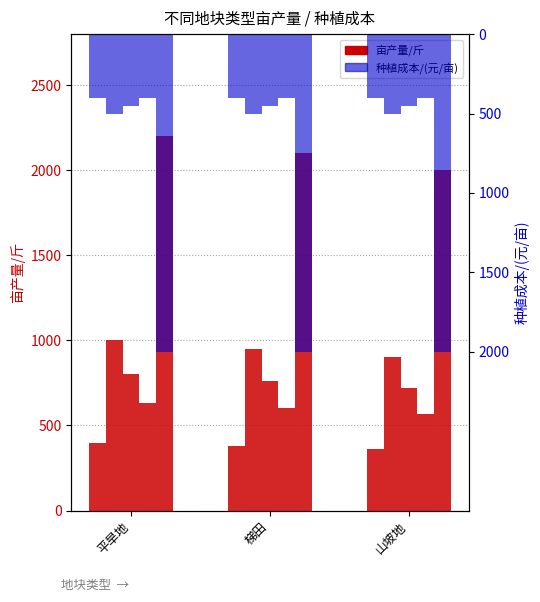

What is the label of the 1st bar from the left?

平旱地